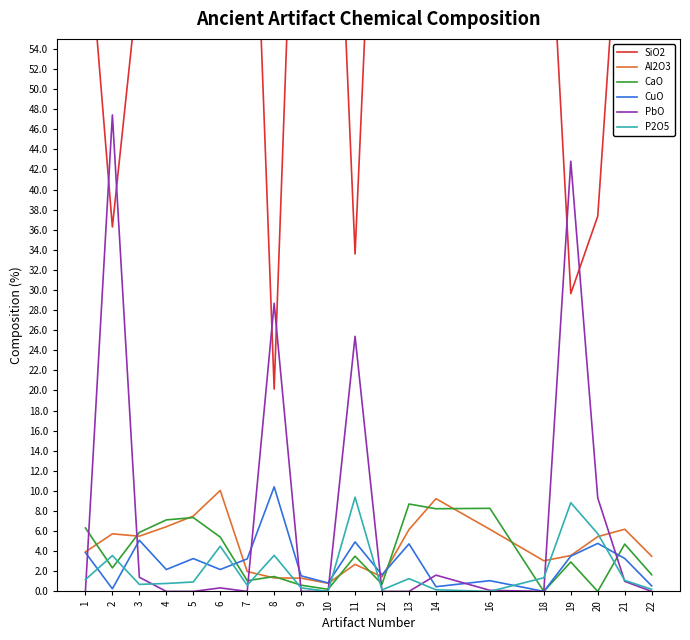

True or false: Al2O3 has a value of 1.8 at 1.

False